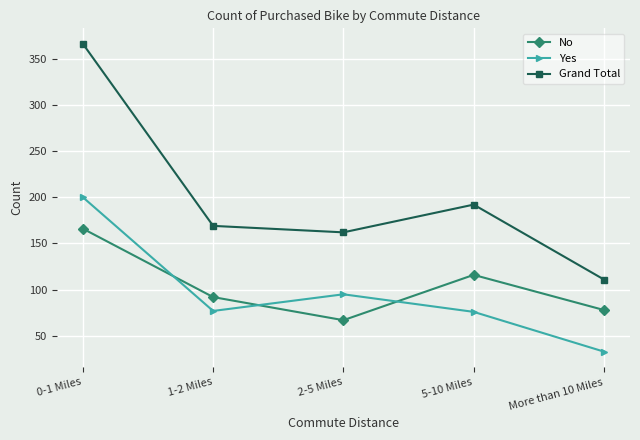

True or false: Grand Total has more than 1 points higher than both neighbors.

False